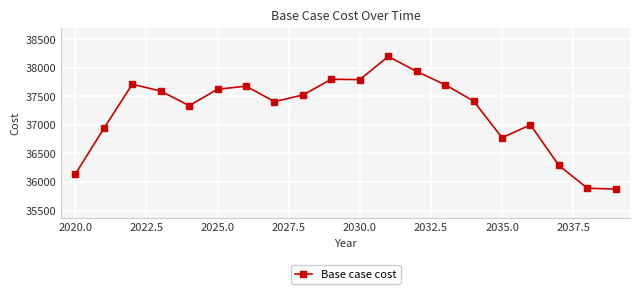

How many data points are less than 37523?

10